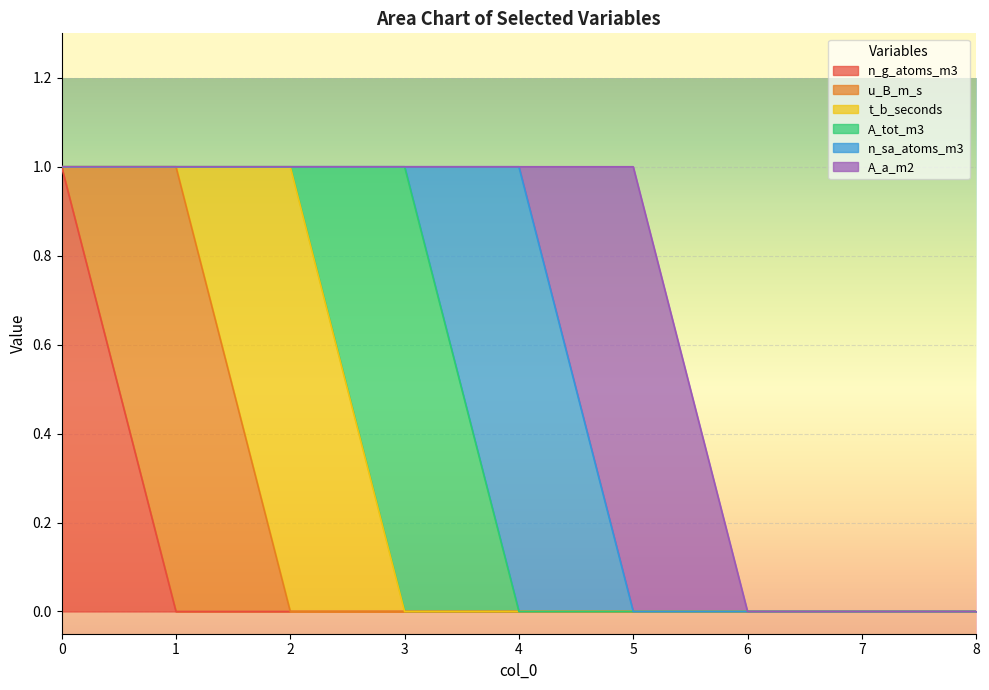

List the series in order of their peak value, highest first.

n_g_atoms_m3, u_B_m_s, t_b_seconds, A_tot_m3, n_sa_atoms_m3, A_a_m2